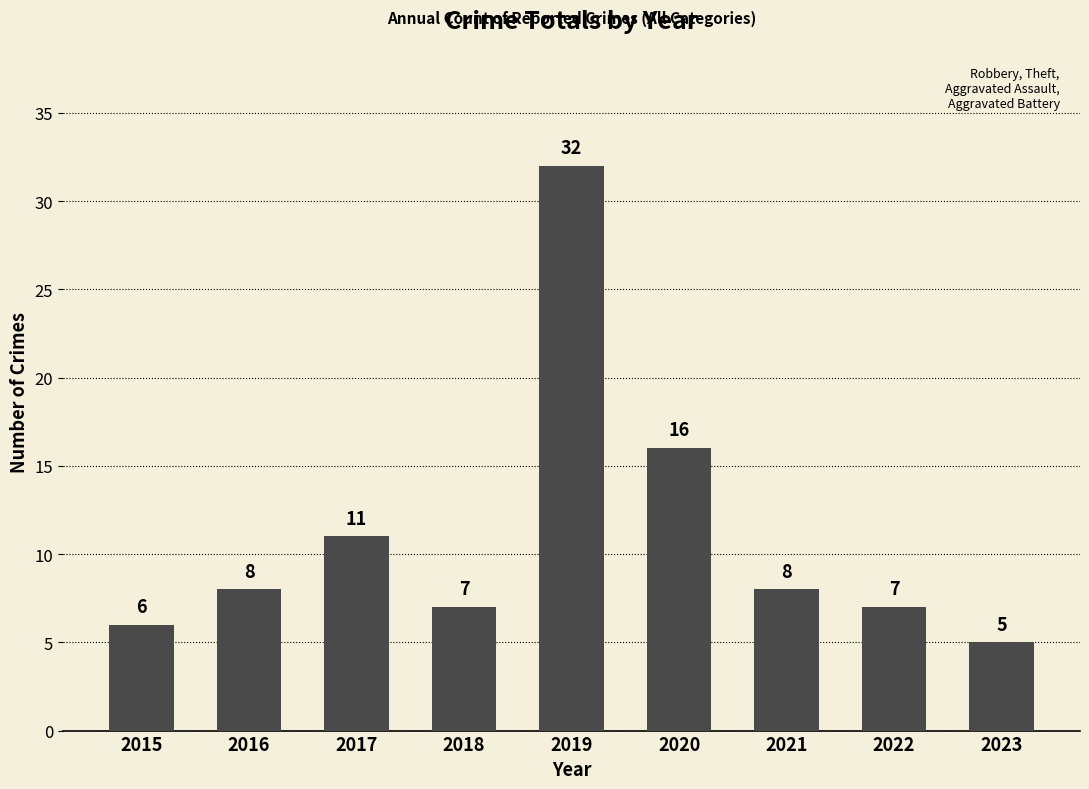

What is the value of the 9th bar from the left?

5